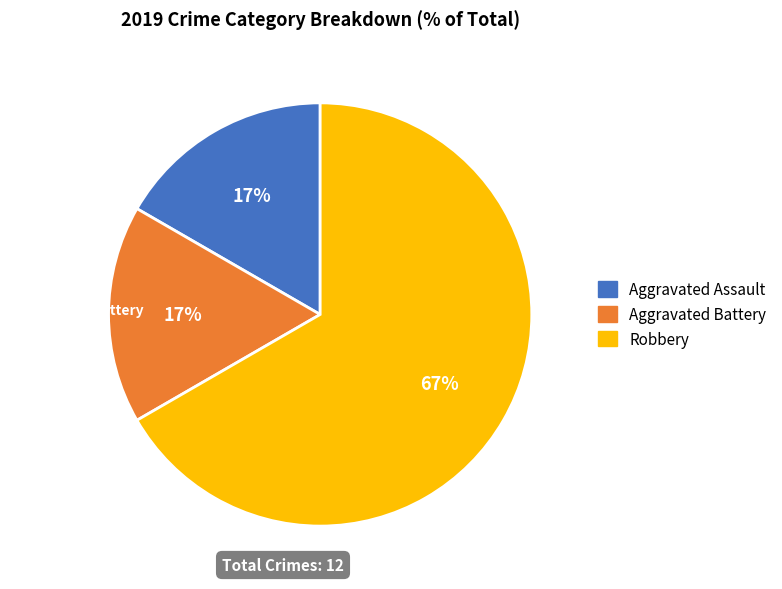

Does any single category account for the majority?

Yes